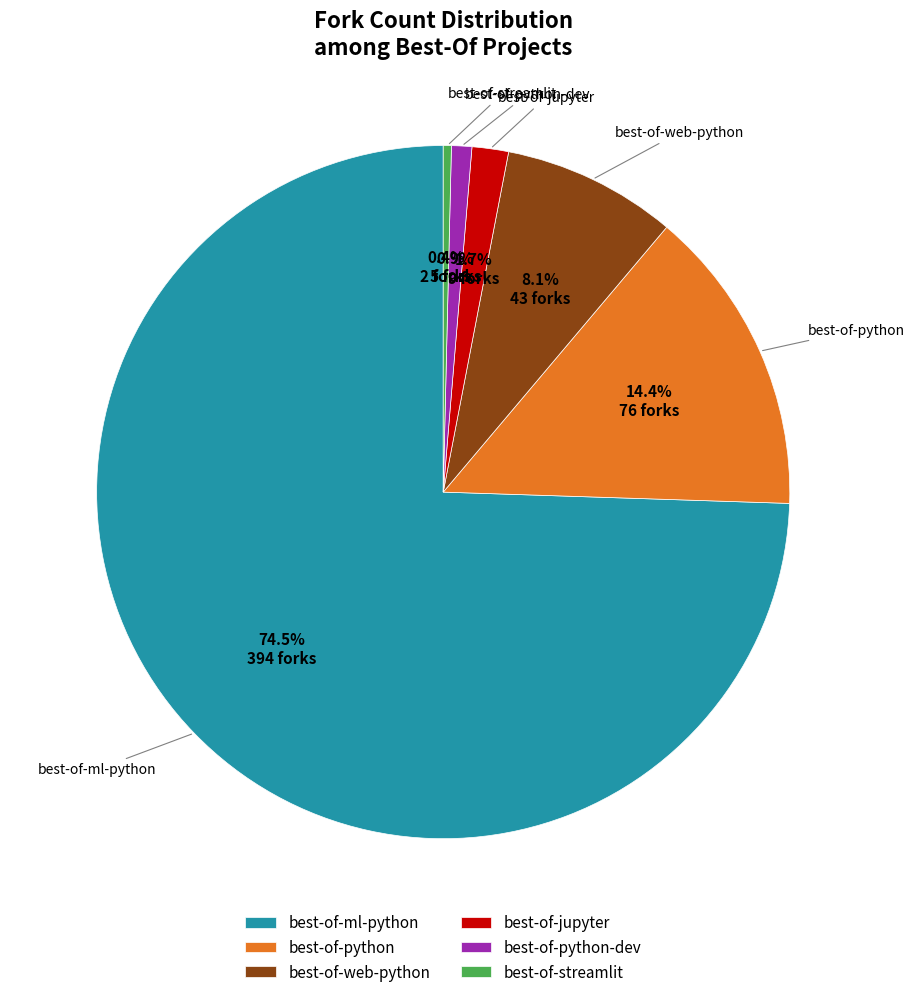

Rank the categories by value from lowest to highest.

best-of-streamlit, best-of-python-dev, best-of-jupyter, best-of-web-python, best-of-python, best-of-ml-python